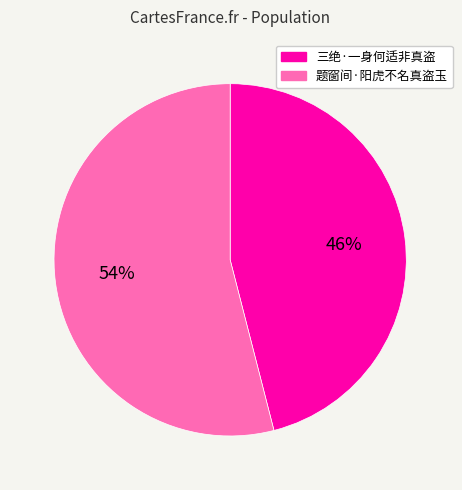

Approximately how many times larger is the value at 三绝·一身何适非真盗 compared to 题窗间·阳虎不名真盗玉?

0.9